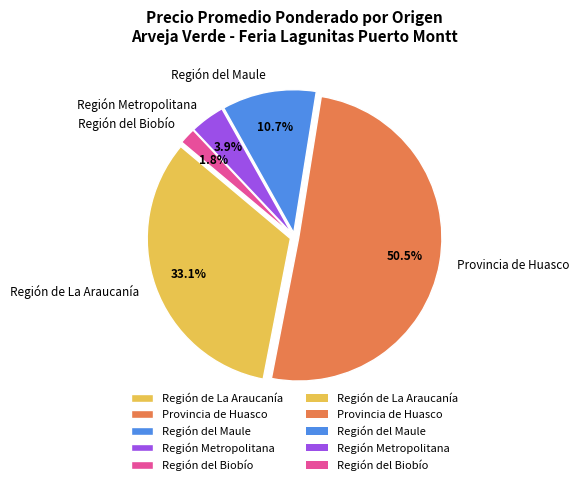

To the nearest percent, what is the difference between the largest and smallest slice percentages?

49%